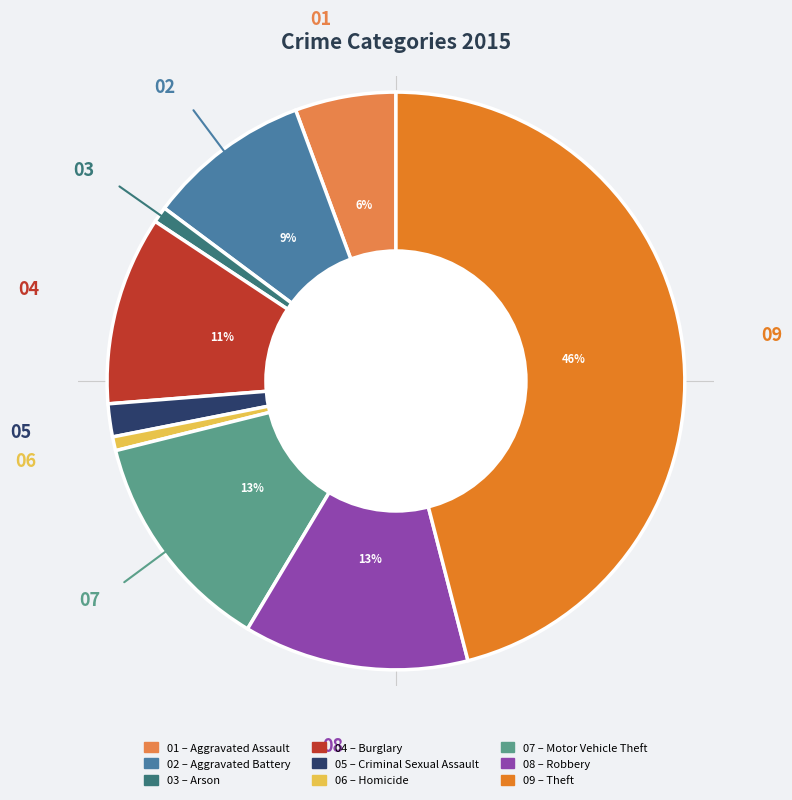

Is there a majority slice in this chart?

No